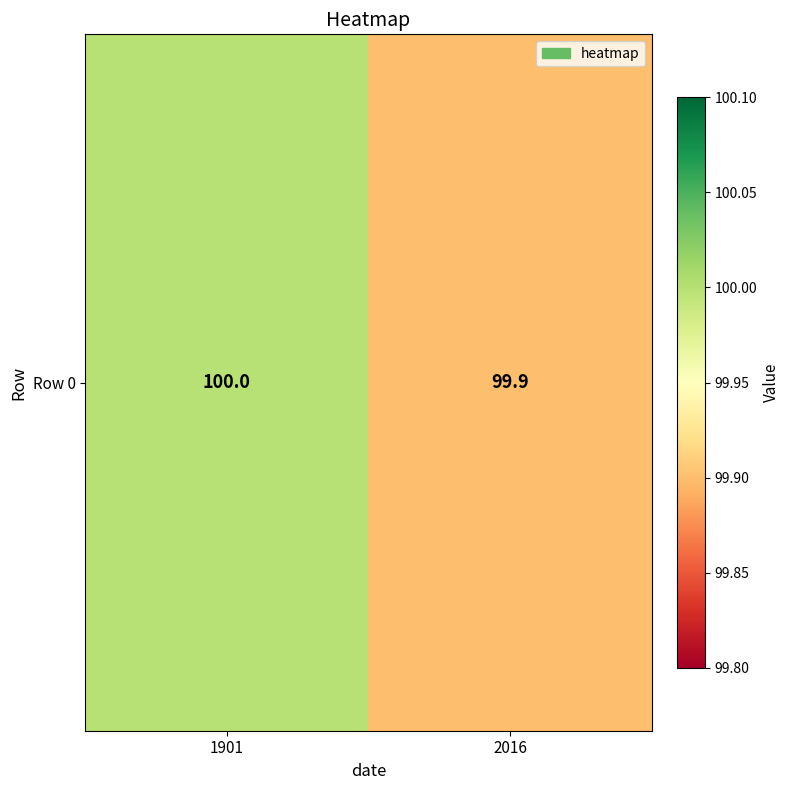

Which has a higher value, 1901 or 2016?

1901